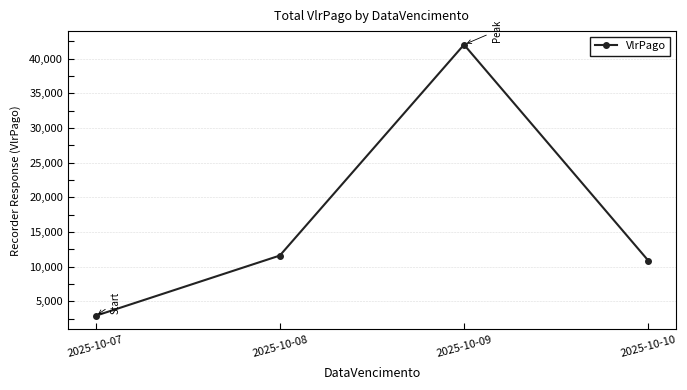

List the labels in order of value, largest first.

2025-10-09, 2025-10-08, 2025-10-10, 2025-10-07